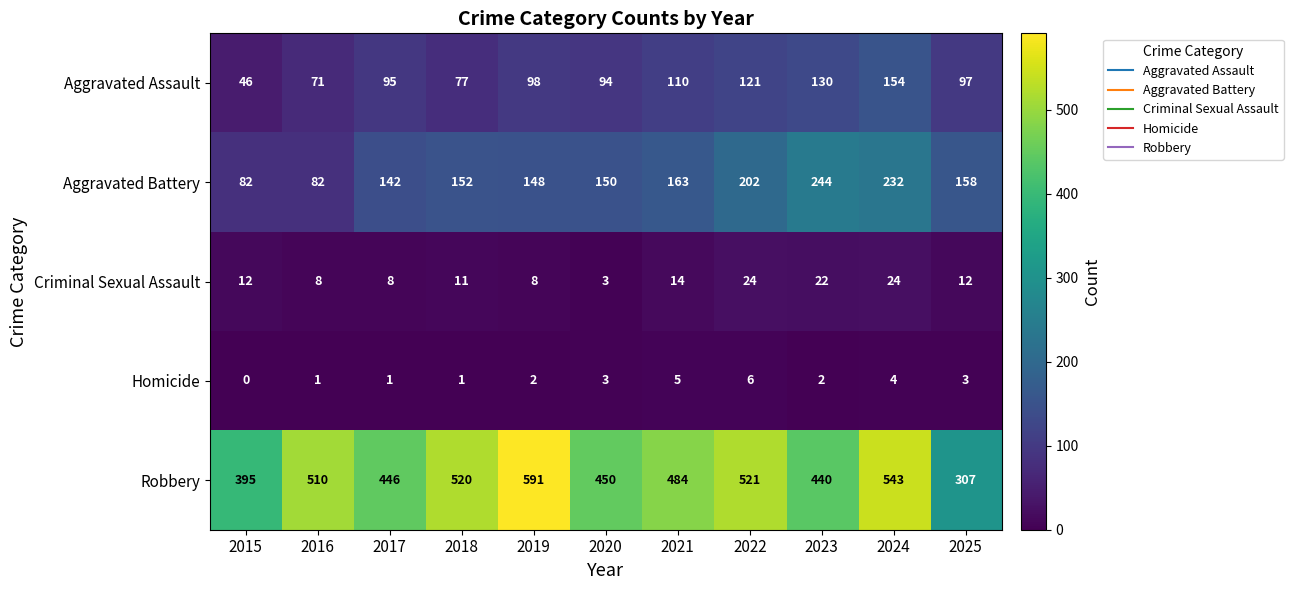

Is it true that Criminal Sexual Assault equals 37 at 2023?

False